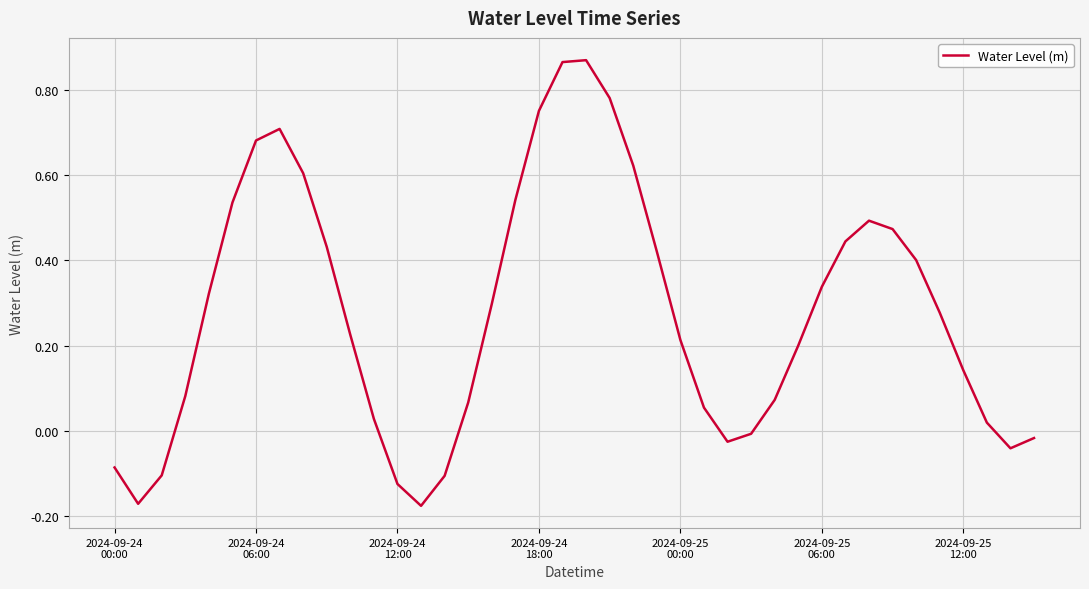

Reading left to right, transcribe all the data shown in this chart.

-0.1	-0.2	-0.1	0.1	0.3	0.5	0.7	0.7	0.6	0.4	0.2	0.0	-0.1	-0.2	-0.1	0.1	0.3	0.5	0.8	0.9	0.9	0.8	0.6	0.4	0.2	0.1	-0.0	-0.0	0.1	0.2	0.3	0.4	0.5	0.5	0.4	0.3	0.1	0.0	-0.0	-0.0